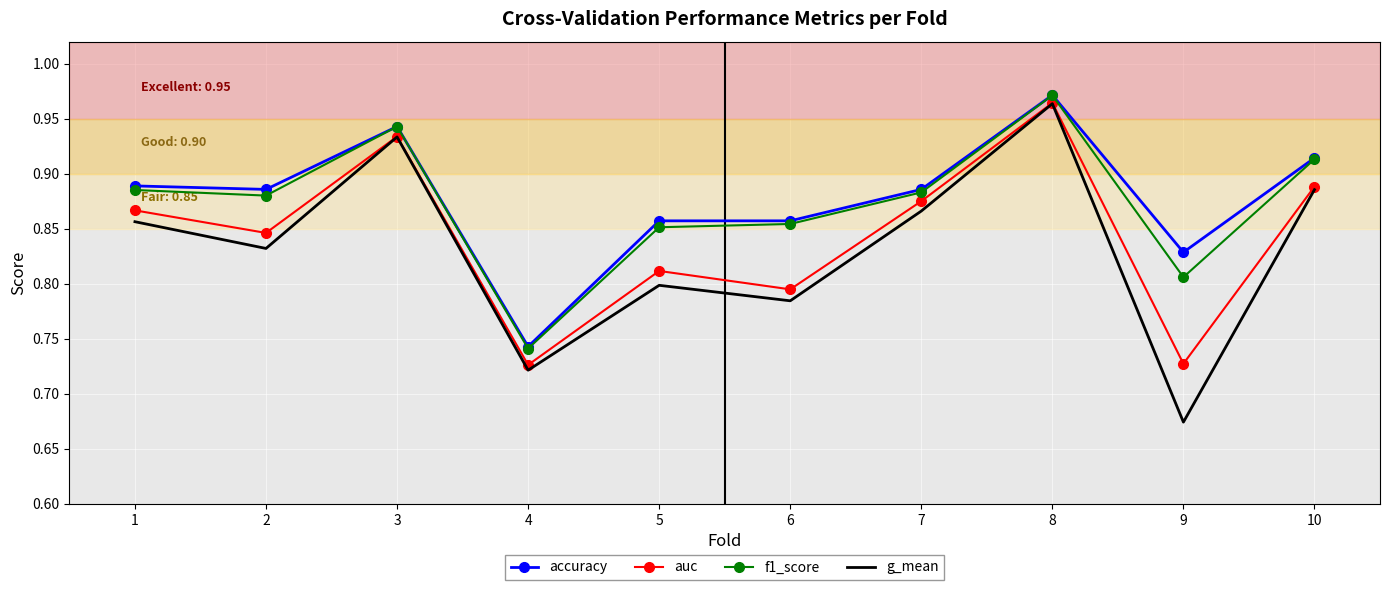

True or false: auc and f1_score intersect in this chart.

False